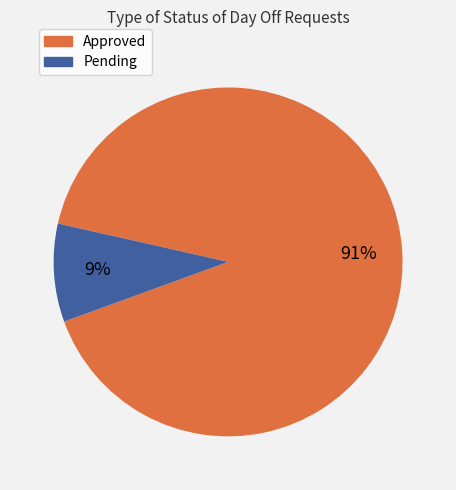

Is it true that Pending is 9% of the pie?

True